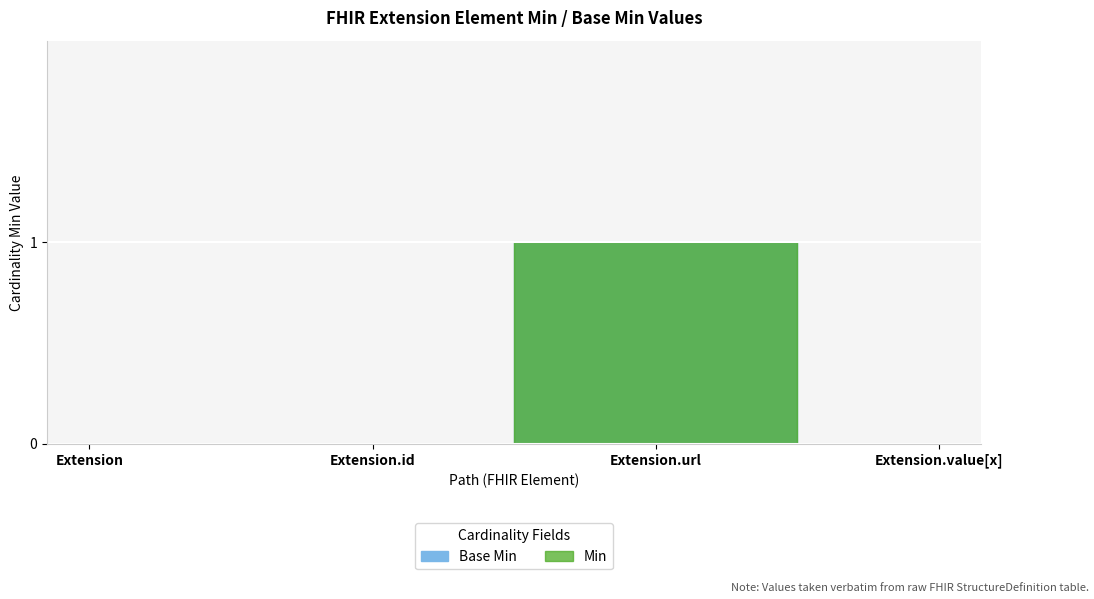

At which category does the chart reach its peak across all series?

Extension.url